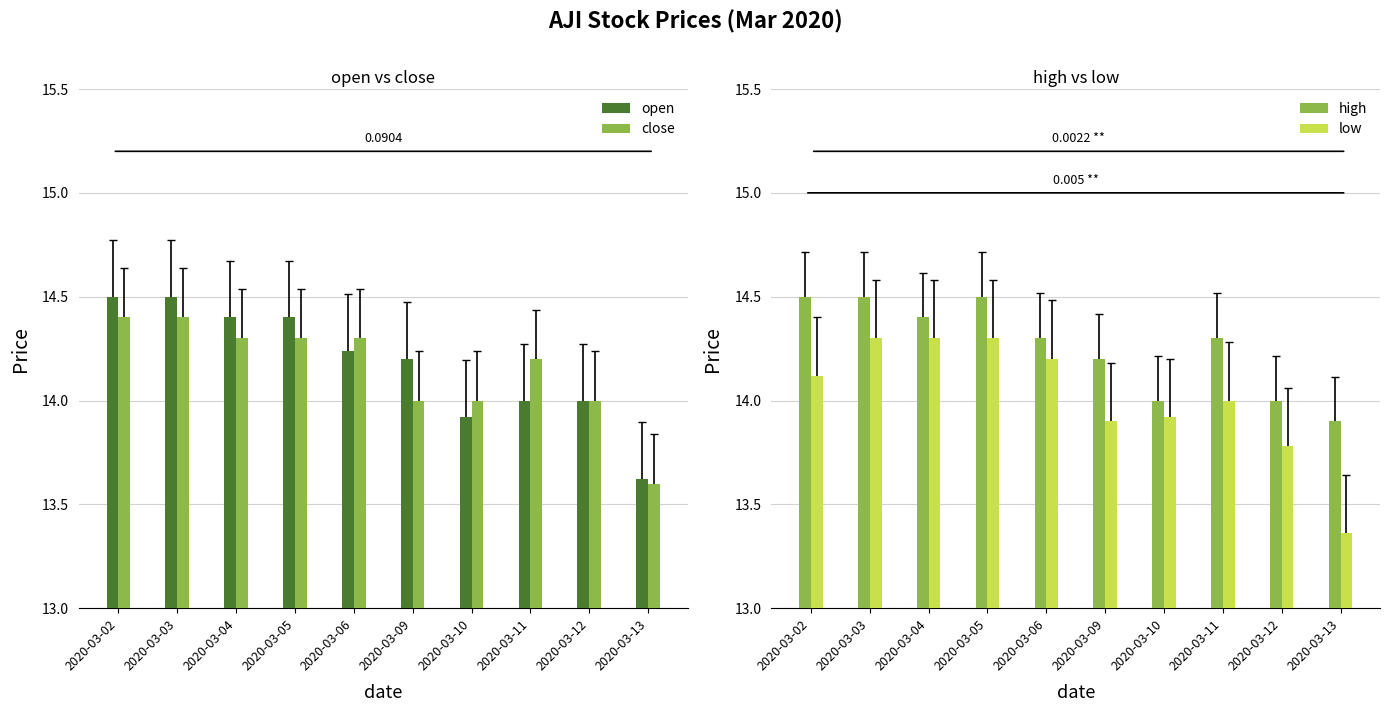

What are all the series names shown in the legend?

open, close, high, low